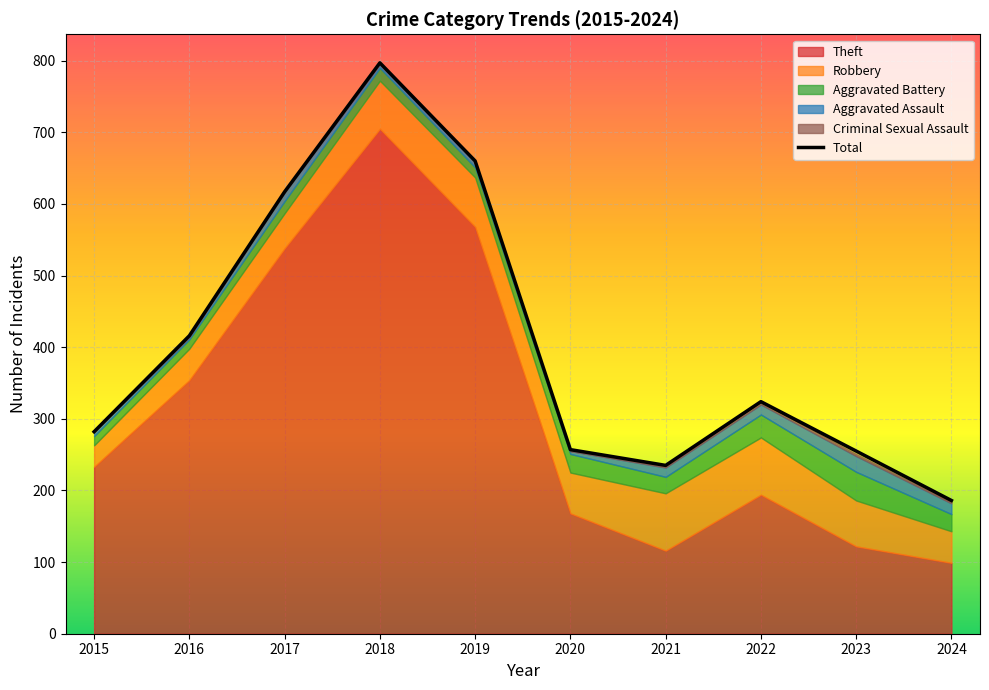

True or false: Total has a value of 235 at 2021.

True